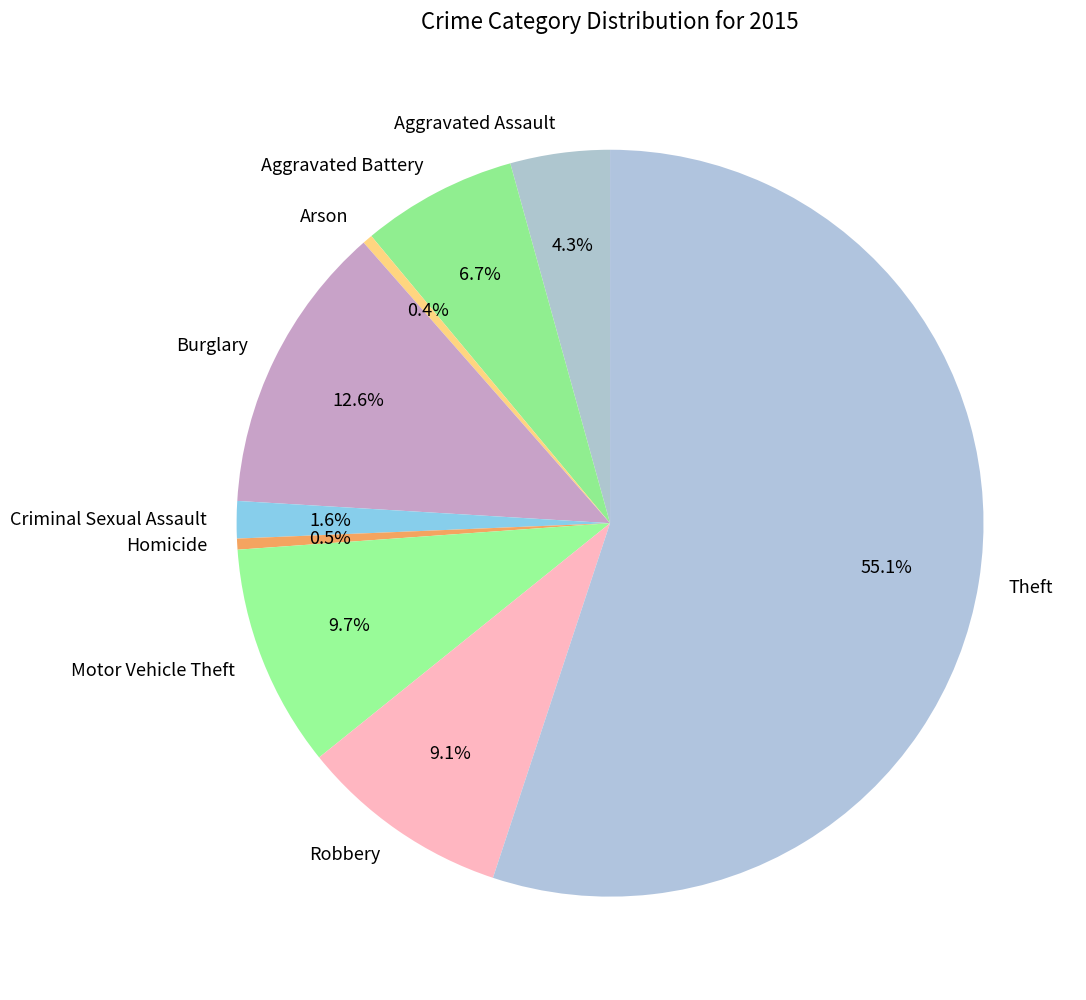

Is it true that Robbery is 21% of the pie?

False